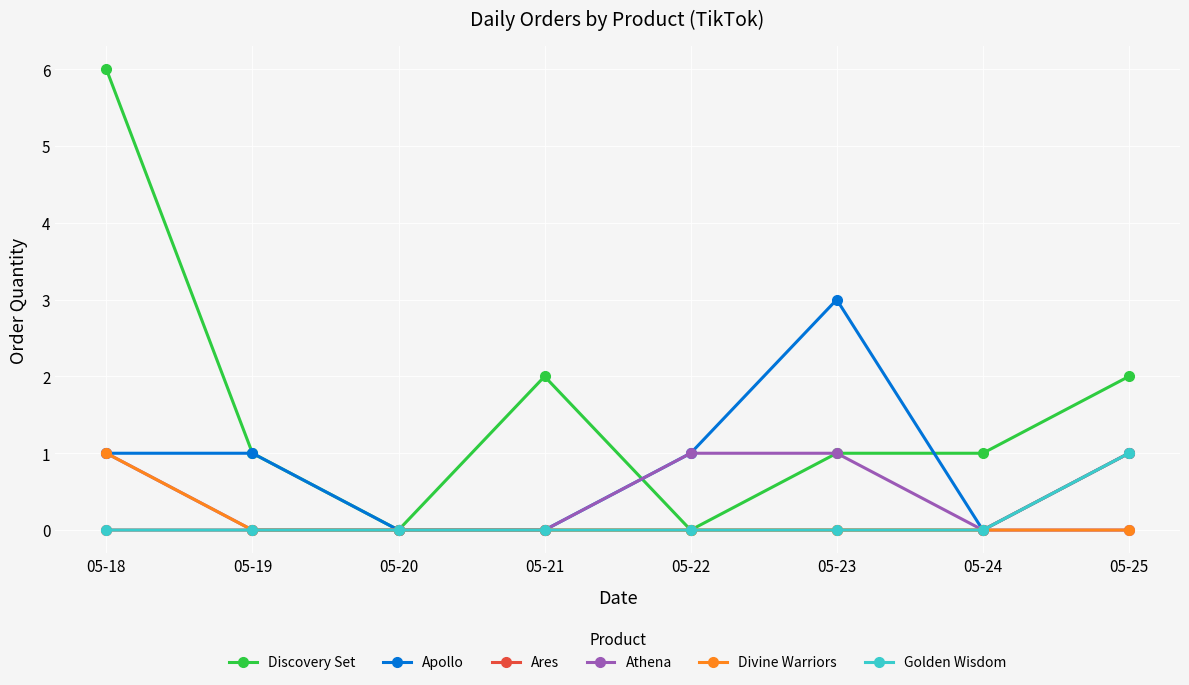

Between 05-22 and 05-25, which series saw the biggest shift?

Discovery Set